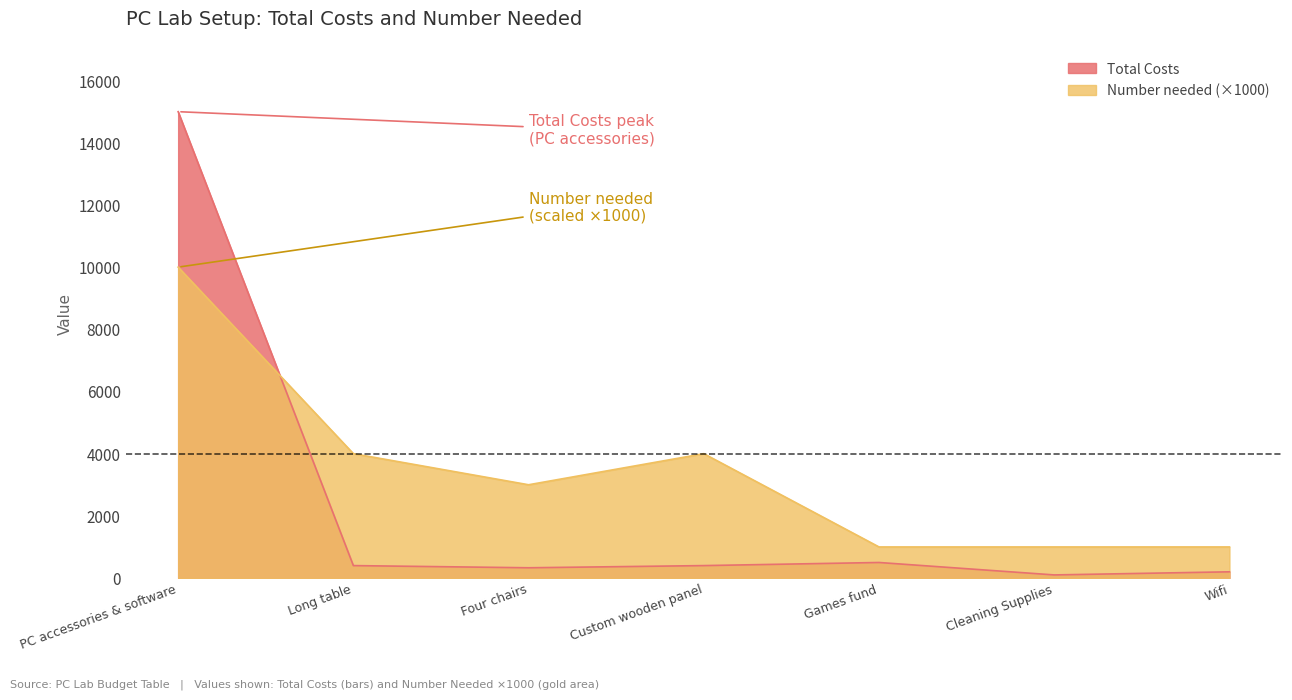

How many data points in Total Costs are above 400?

2